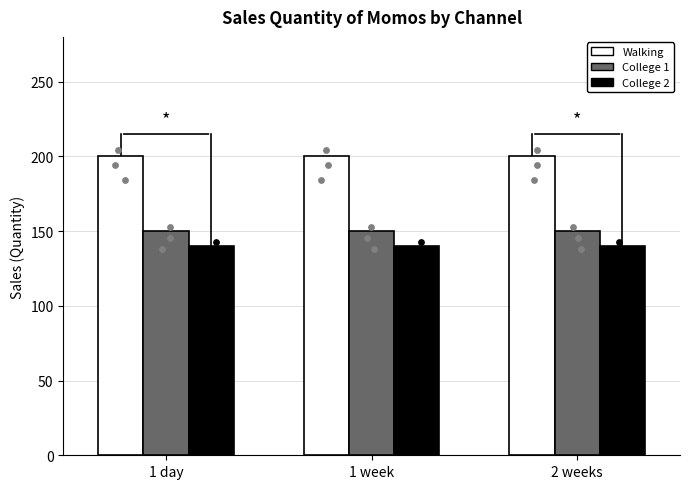

Which series reaches the maximum Y coordinate?

Walking